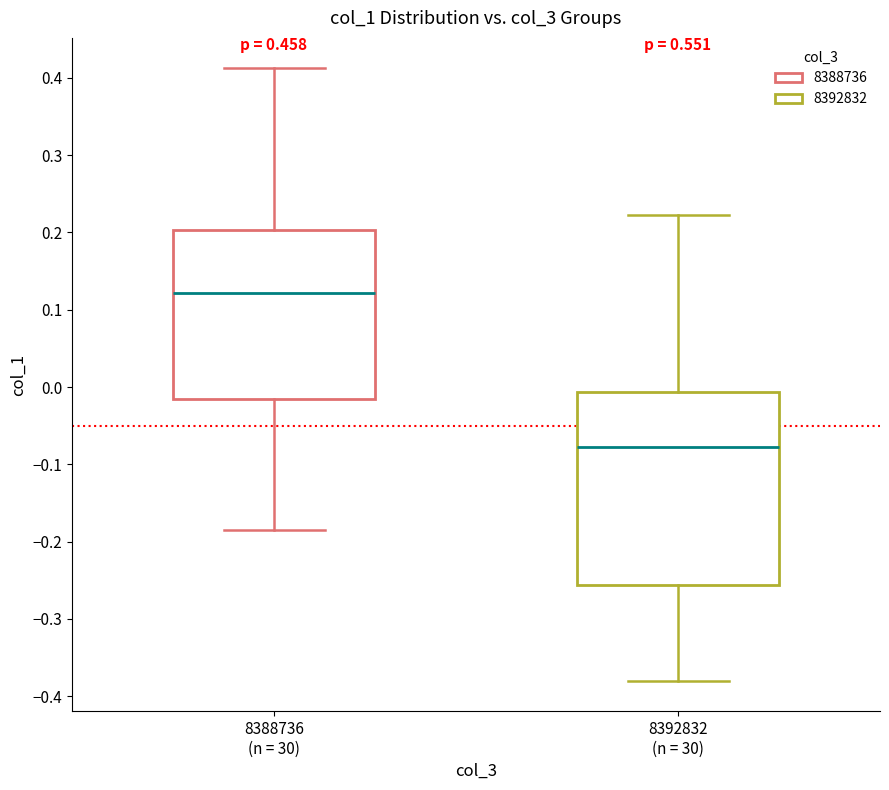

Reading left to right, read every box against the y-axis: the position of its median line, the range the box covers, and the ends of its whiskers. The values are not printed on the chart, so give them approximately, as read against the axis.

8388736 (n = 30): median 0.12, box -0.02 to 0.20, whiskers -0.19 to 0.41
8392832 (n = 30): median -0.08, box -0.26 to -0.01, whiskers -0.38 to 0.22